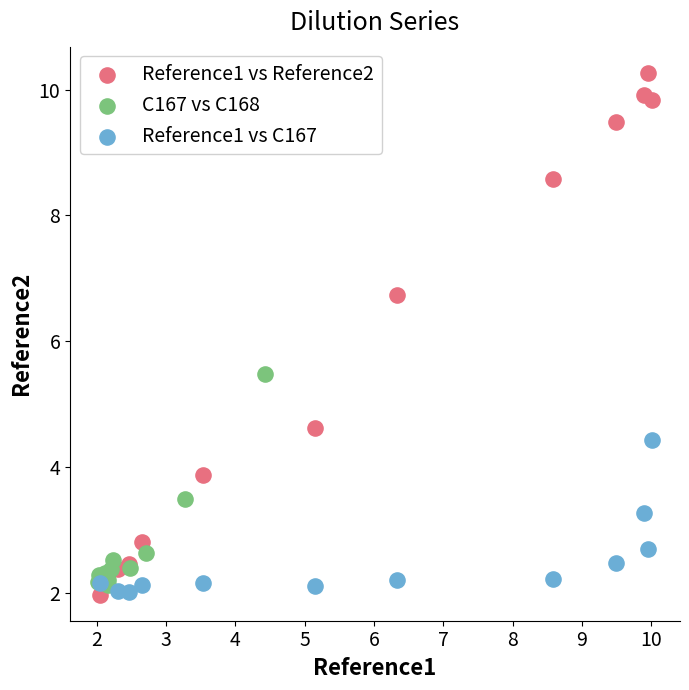

Which series has the largest Y range (max minus min)?

Reference1 vs Reference2